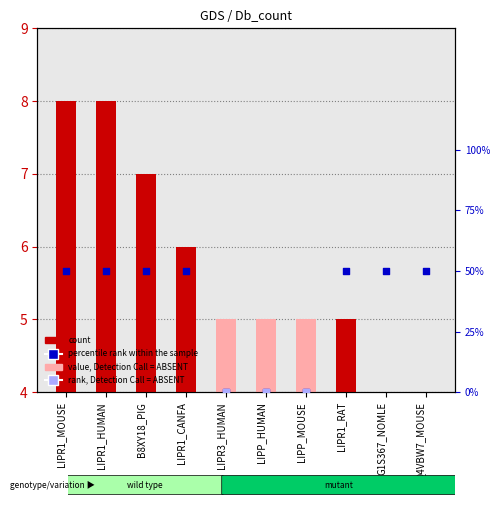

Which series has the largest total across all categories?

Db_count